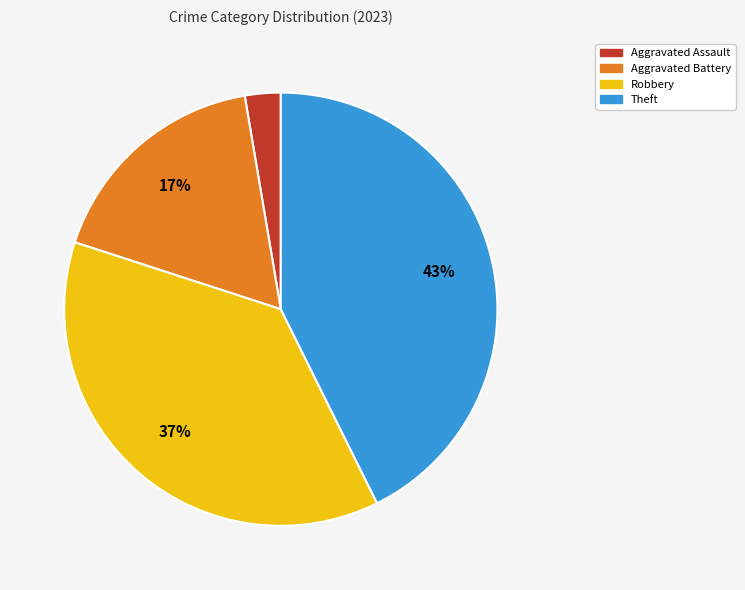

What is the largest slice in the pie chart?

Theft